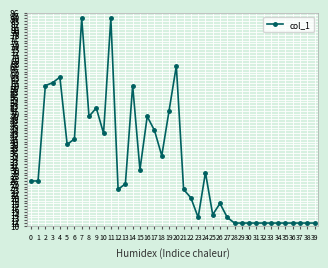

True or false: there are more than 2 points higher than both neighbors.

True